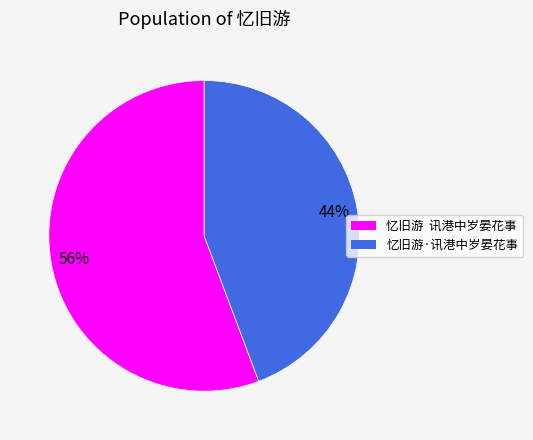

Do 忆旧游·讯港中岁晏花事 and 忆旧游 讯港中岁晏花事 together represent more than half of the pie?

Yes